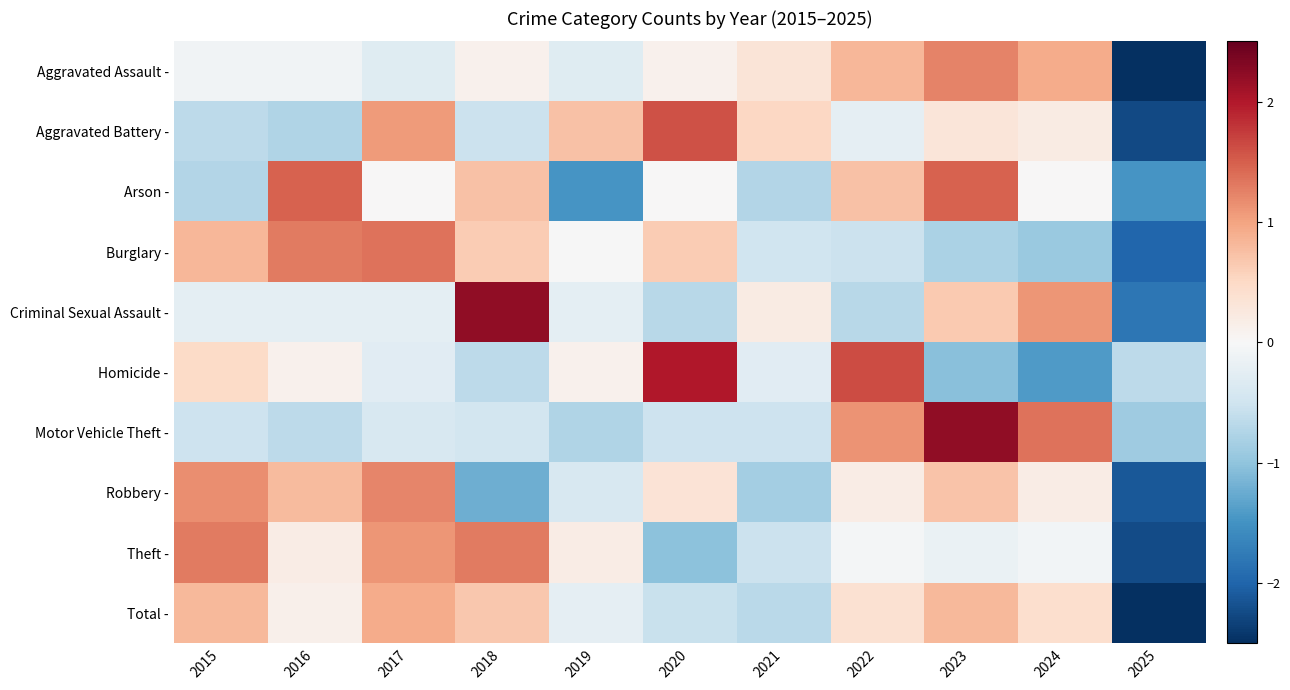

Where does the Homicide - series first go above 0?

2015